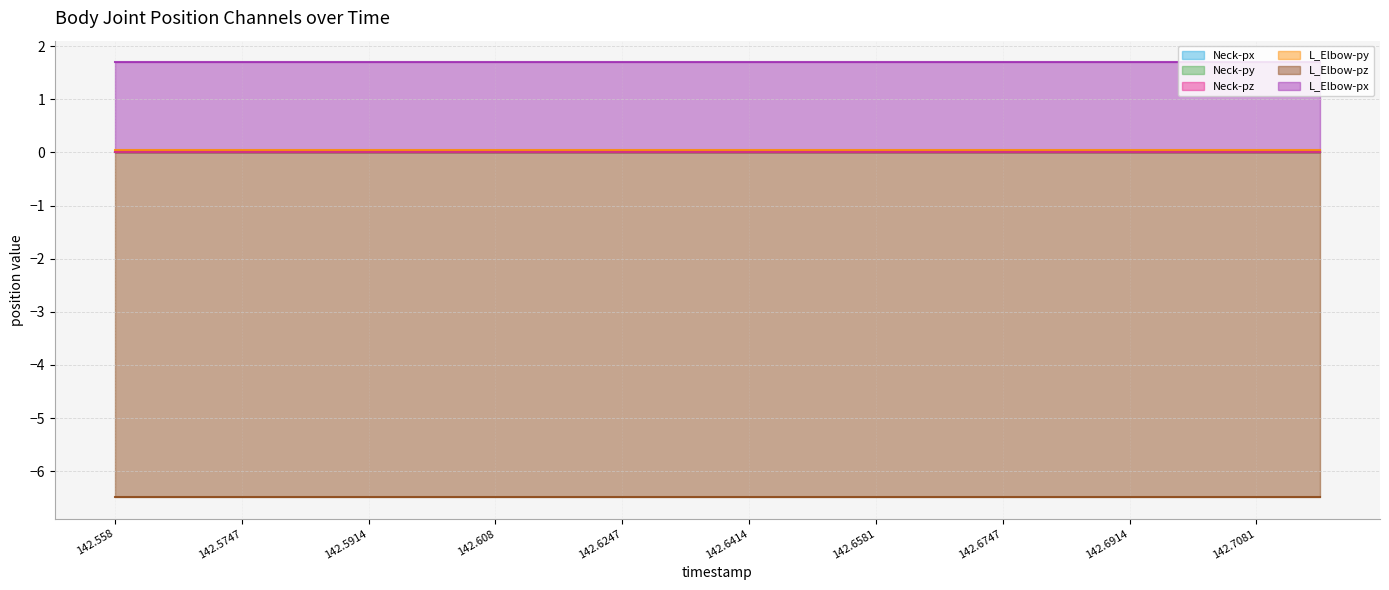

What are all the series names shown in the legend?

Neck-px, Neck-py, Neck-pz, L_Elbow-py, L_Elbow-pz, L_Elbow-px